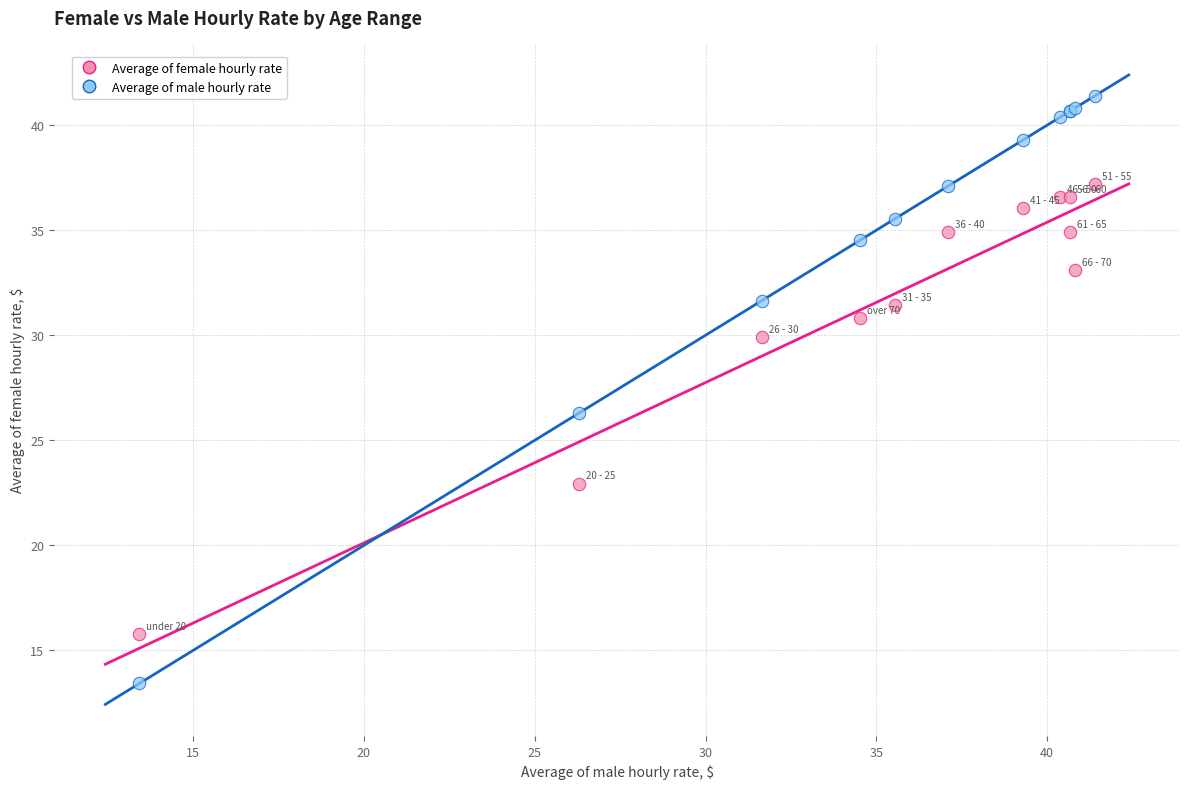

In the Average of male hourly rate series, what Y value is closest to 27?

26.3